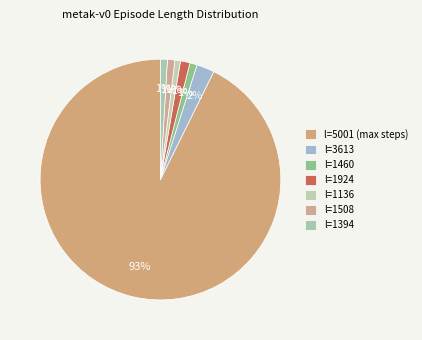

How many segments does this pie chart have?

7